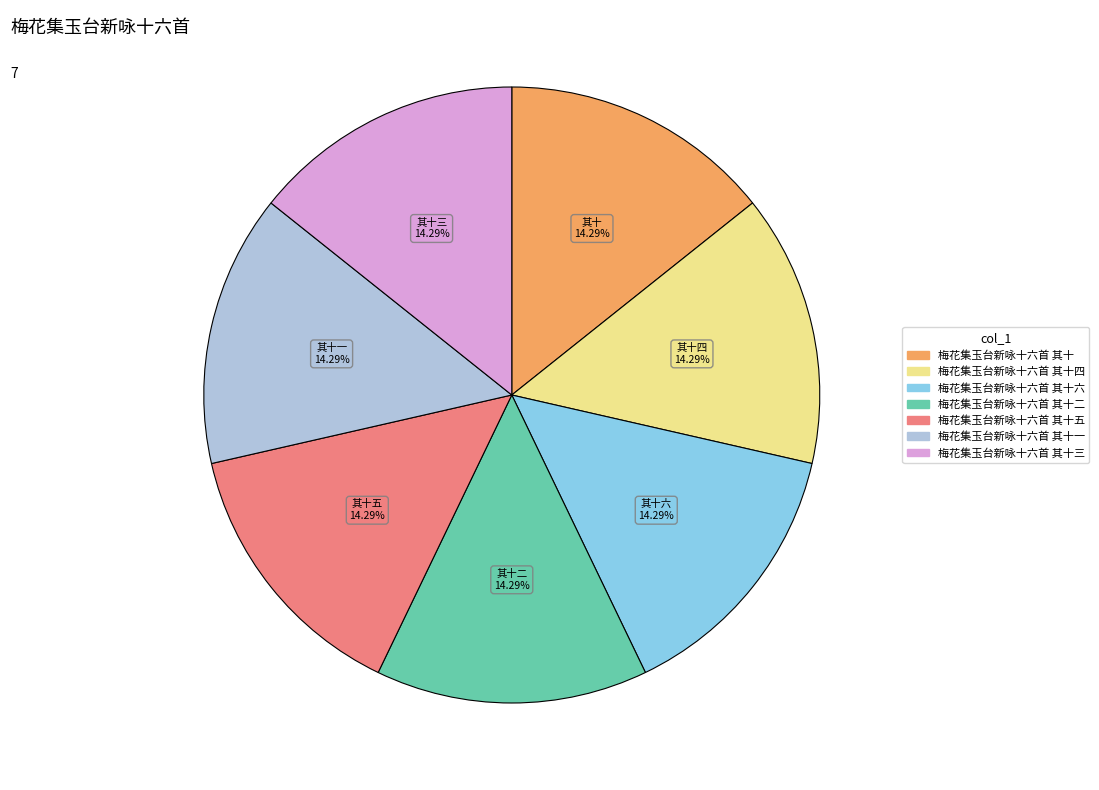

What is the ratio of the value at 梅花集玉台新咏十六首 其十五 to the value at 梅花集玉台新咏十六首 其十?

1.0